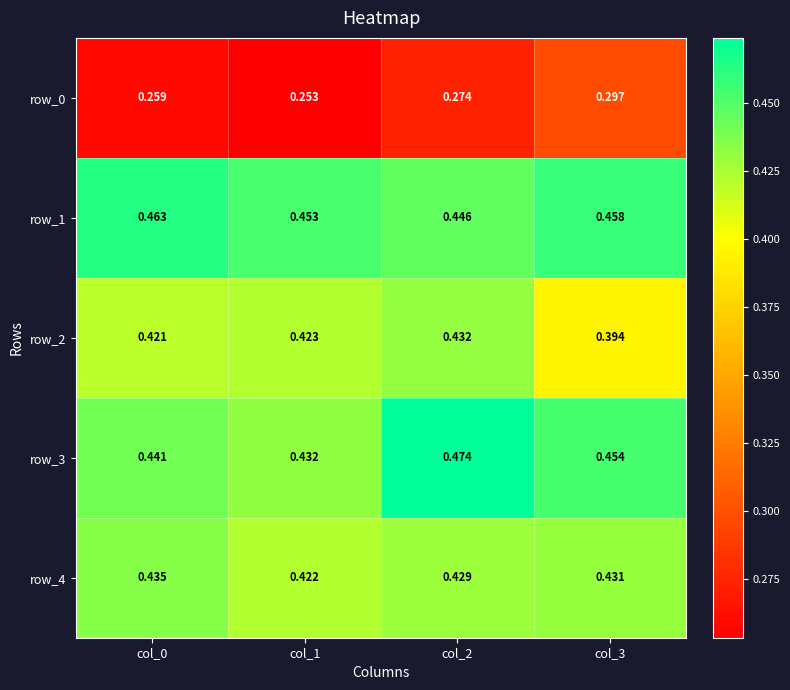

Is the value of row_0 at col_1 greater than the value of row_1 at col_0?

No